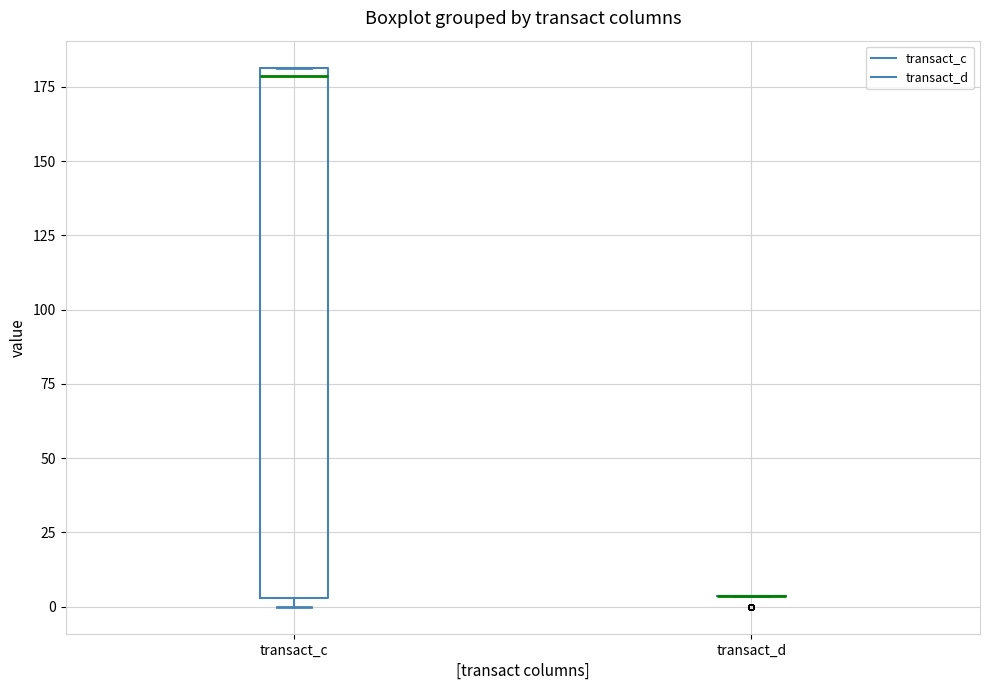

Reading left to right, transcribe this box plot: for each box, give where its median line is, the range the box spans, and where its two whiskers end, as read against the y-axis. The values are not printed on the chart, so give them approximately, as read against the axis.

transact_c: median 180 (just below the box's upper edge), box 5 to 180, whiskers 0 to 180
transact_d: box collapsed to a line at 5, whiskers 5 to 5